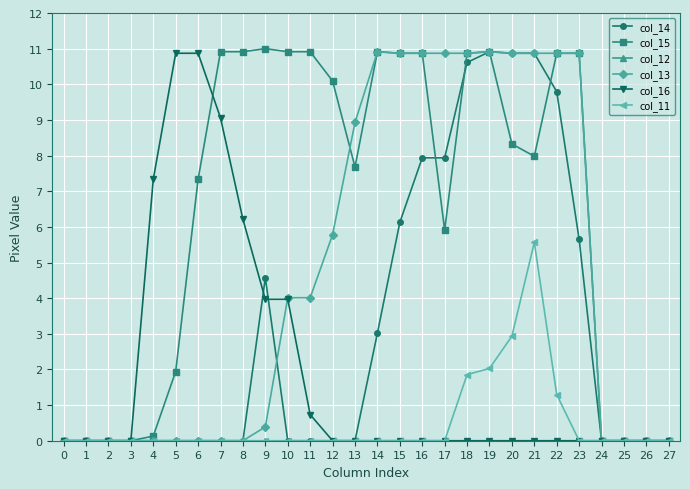

Is the value of col_11 at 20 greater than the value of col_14 at 13?

Yes